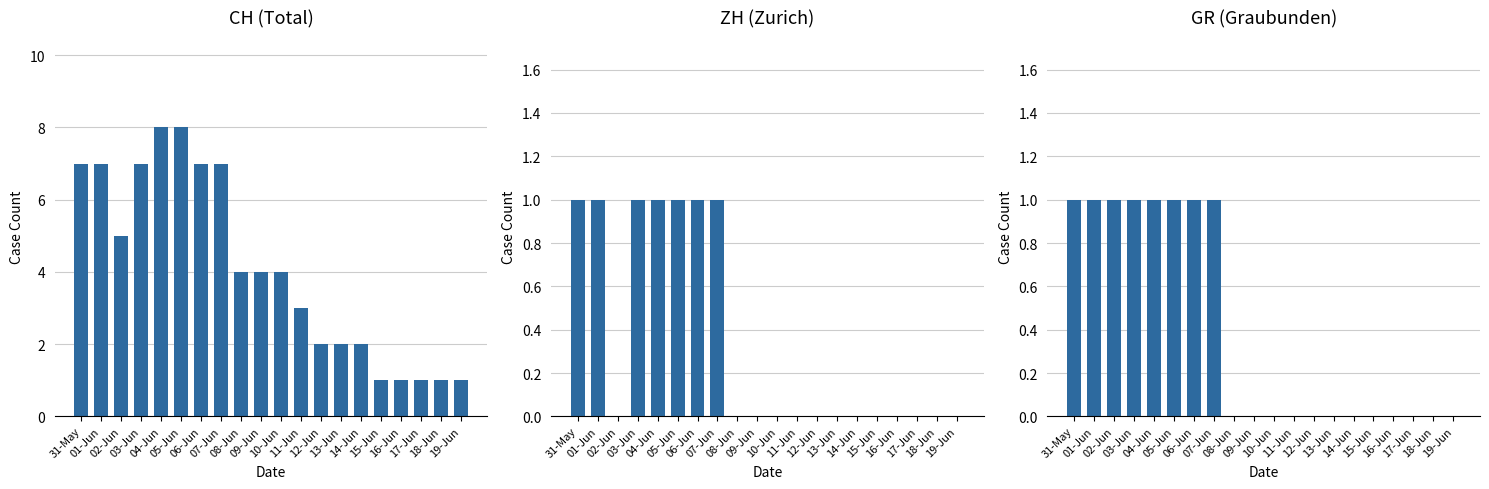

Which series changed the most between 16-Jun and 19-Jun?

CH